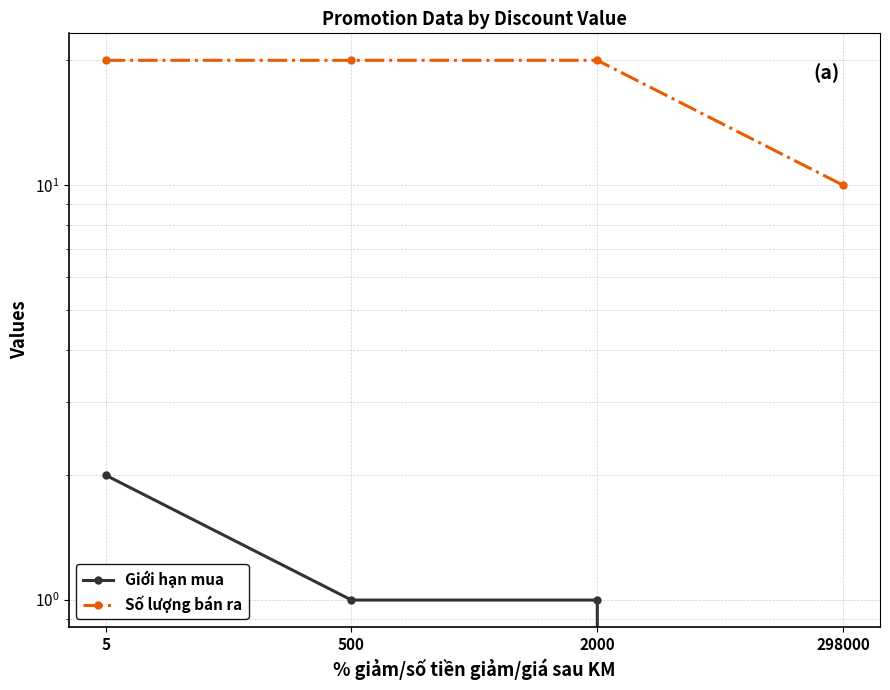

What is the highest value of the Số lượng bán ra series?

20